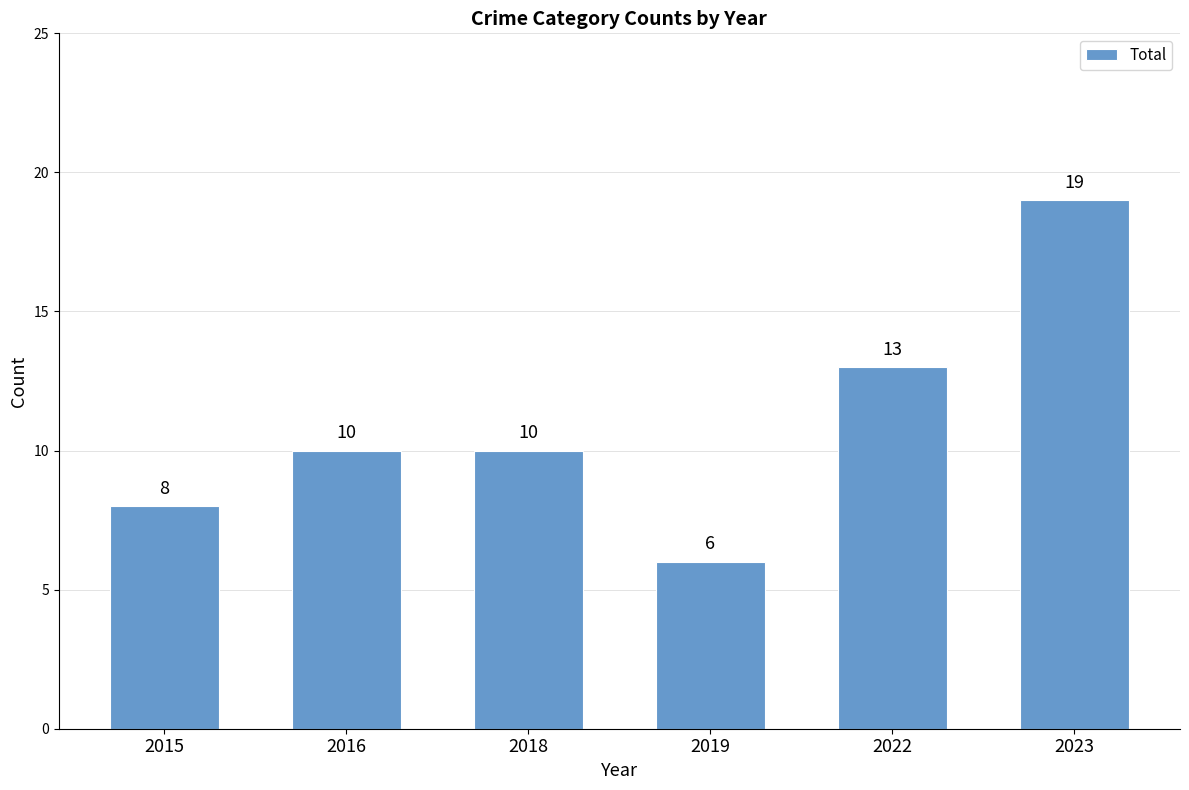

What is the change in value from 2016 to 2022?

+3